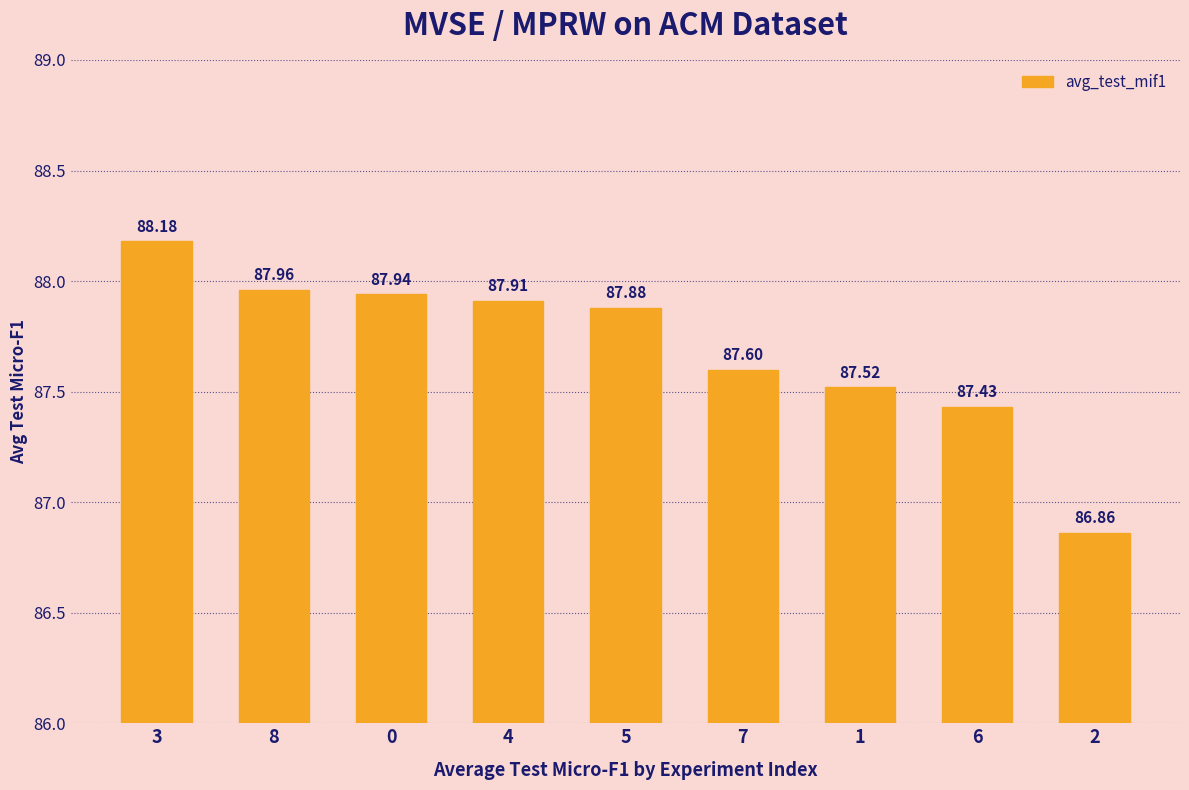

Are the bars horizontal?

No